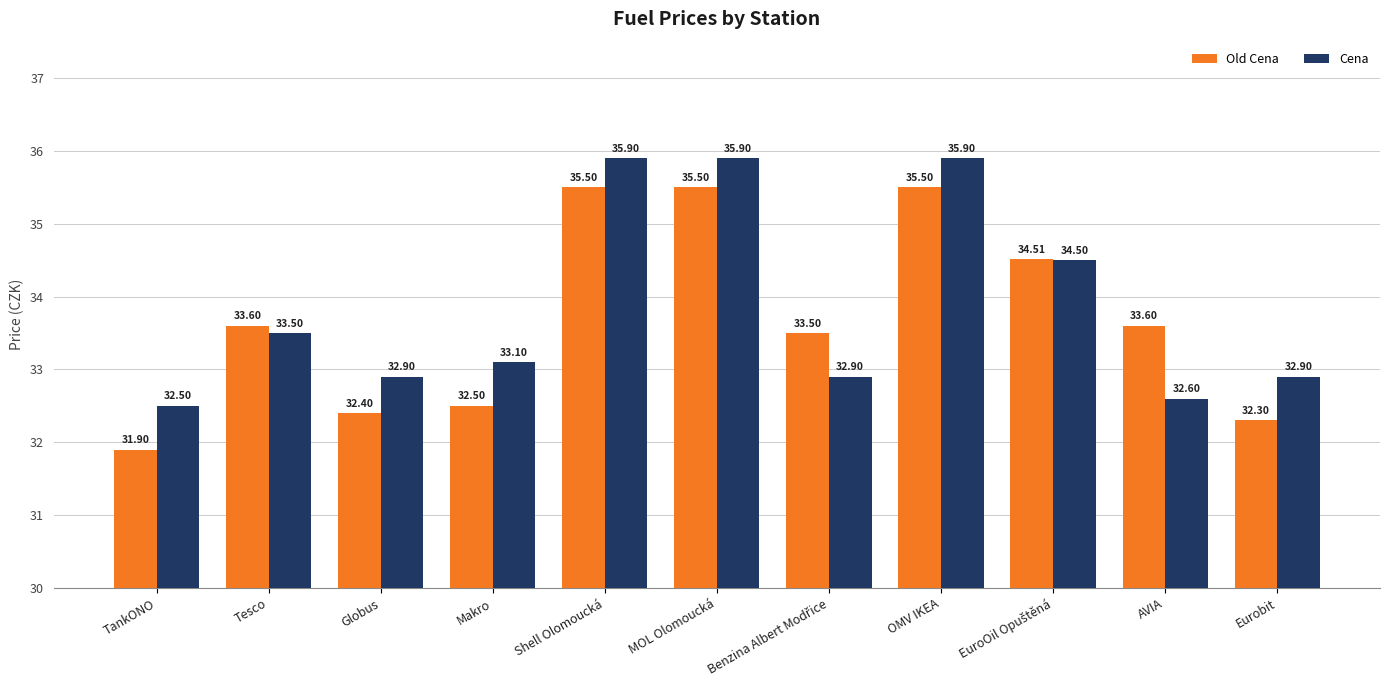

At how many categories does at least one series exceed 35?

3